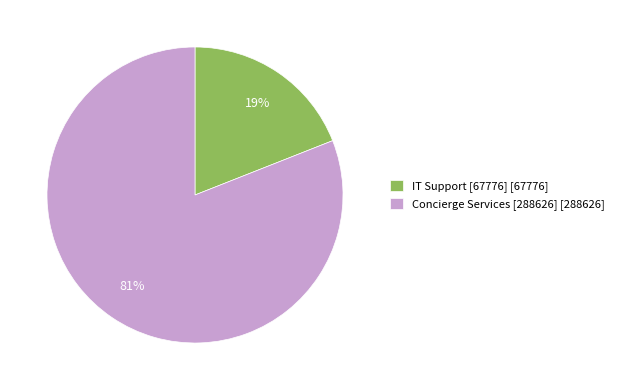

Which slice represents more than half of the pie?

Concierge Services [288626] [288626]